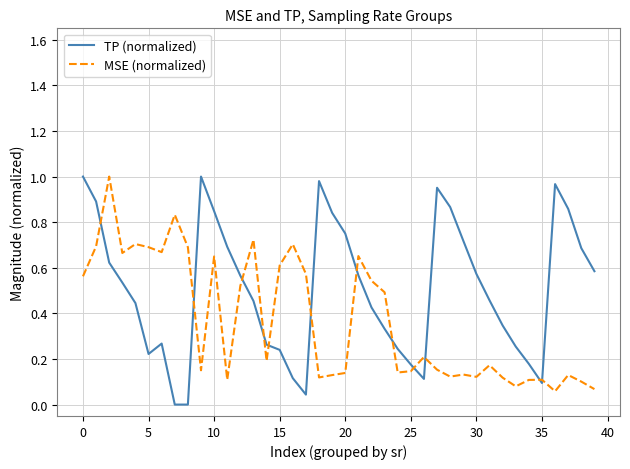

Which series has the largest total across all categories?

TP (normalized)